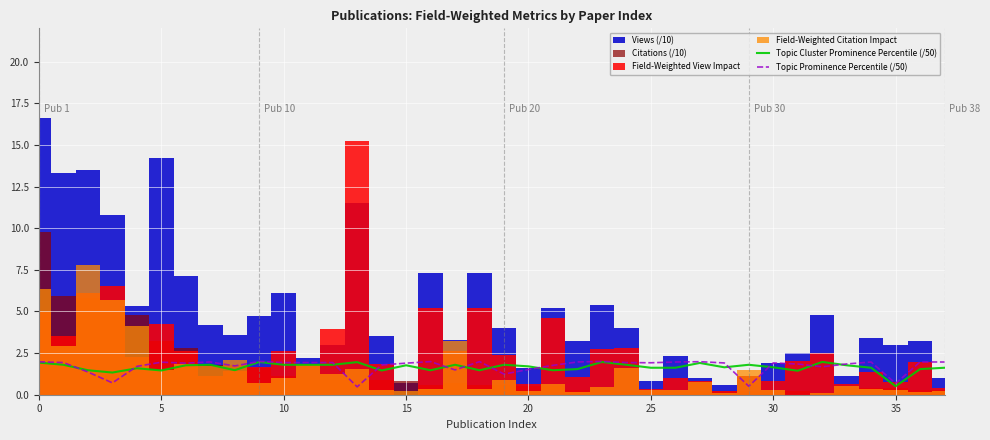

The Topic Prominence Percentile (/50) series shows 1.9 at 10. True or false?

True